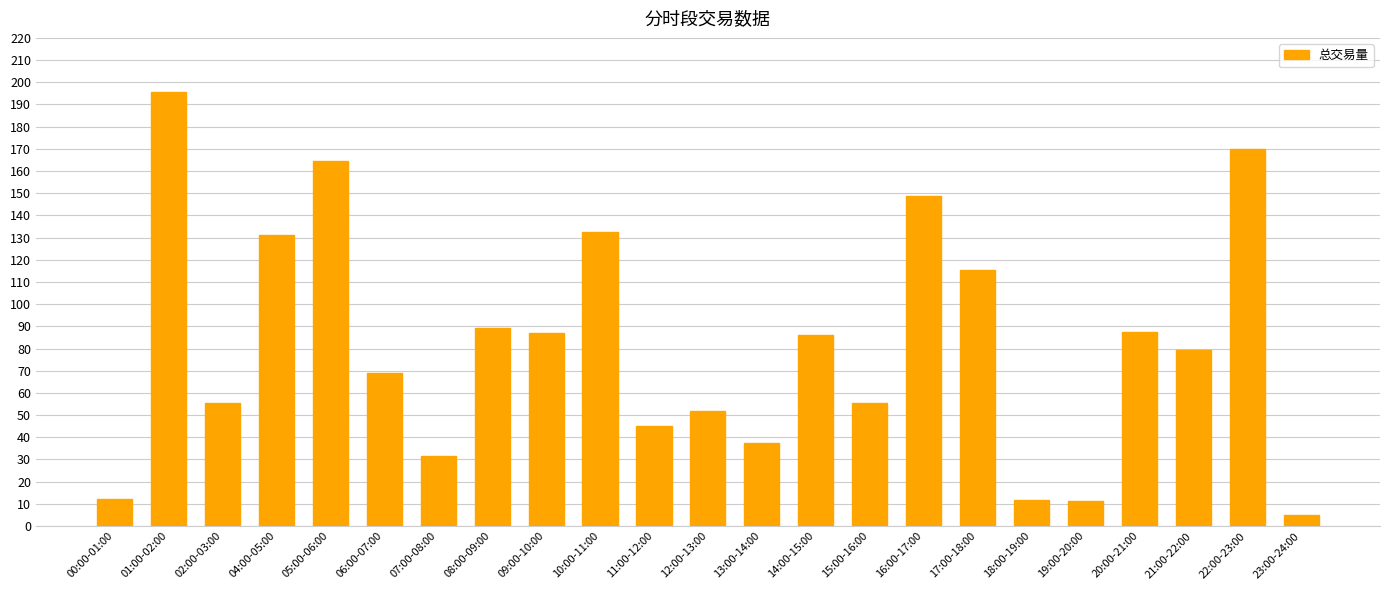

What is the smallest value displayed?

4.8